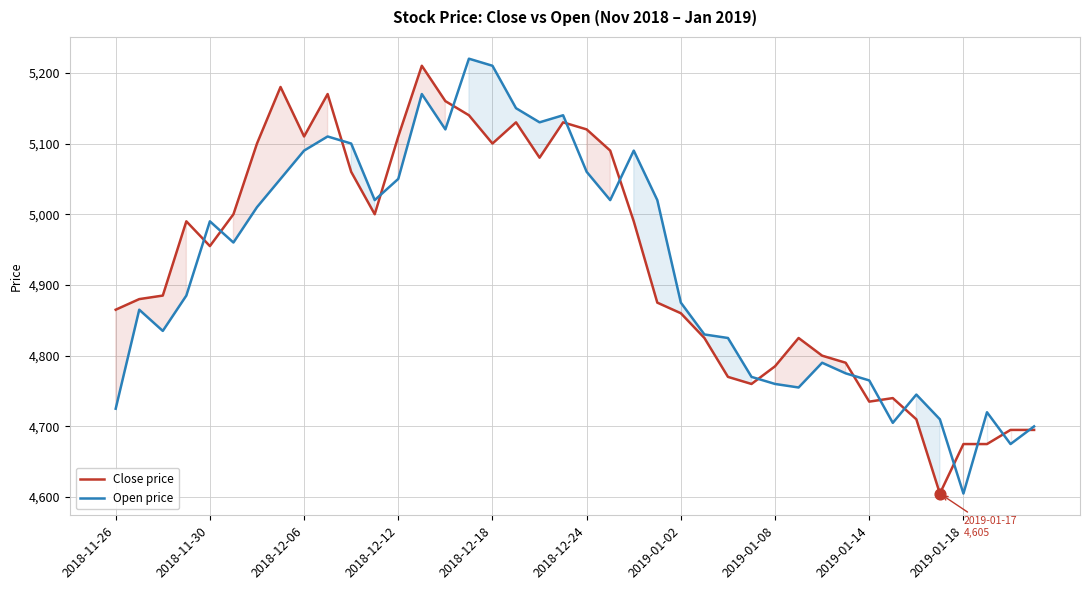

Which series contains the highest Y value?

Open price